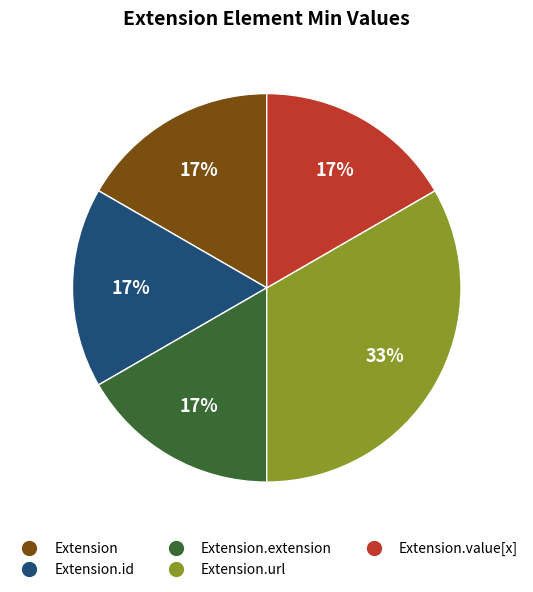

To the nearest percent, what is the average slice percentage?

20%